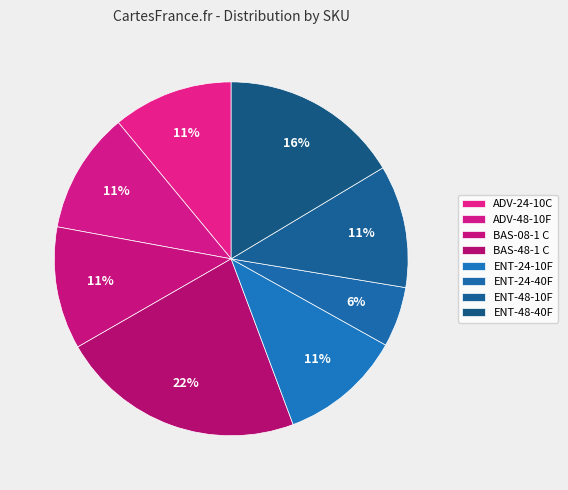

Does ADV-24-10C represent more than half of the total?

No